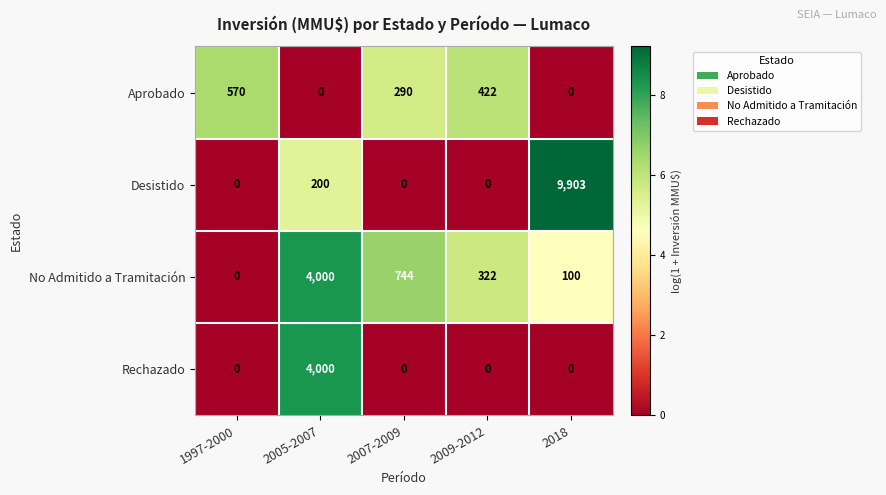

What is the spread (max minus min) of values at 1997-2000?

570